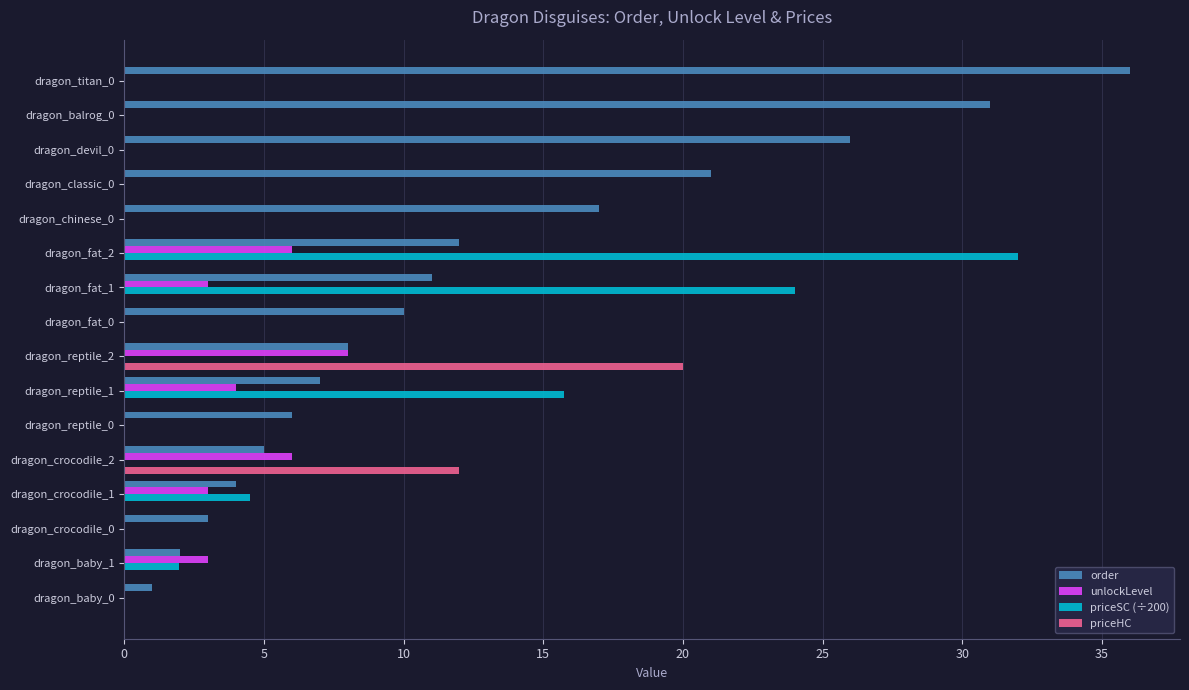

Count the number of data series in this chart.

4